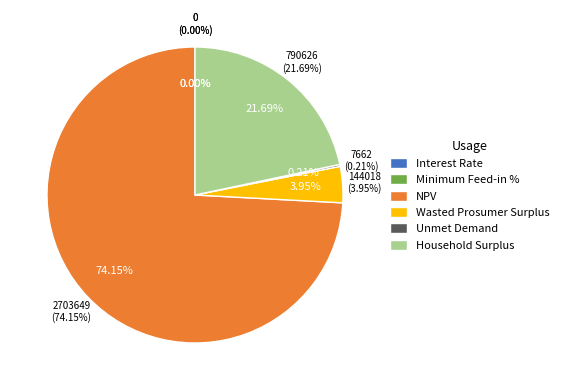

To the nearest percent, what is the combined percentage of Minimum Feed-in % and Household Surplus?

22%